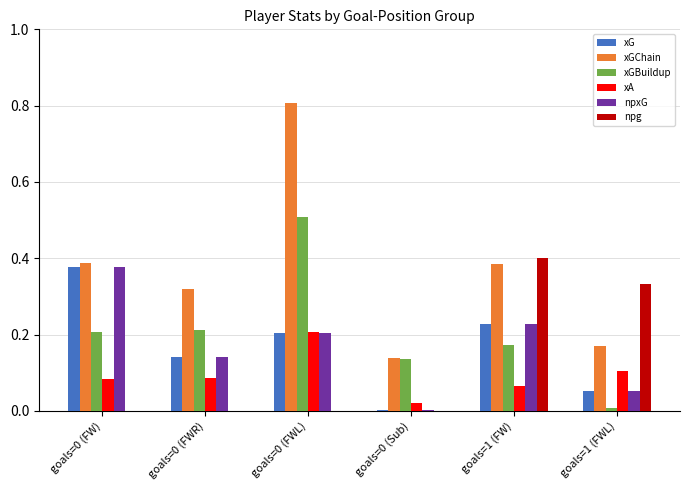

What is the sum of all npxG values?

1.0